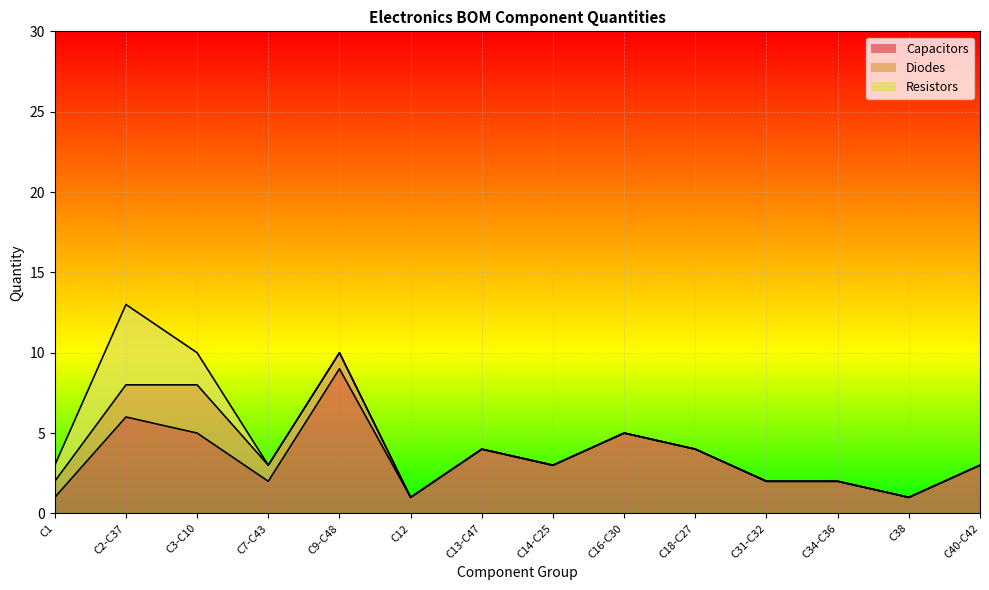

How many lines are shown in the chart?

3